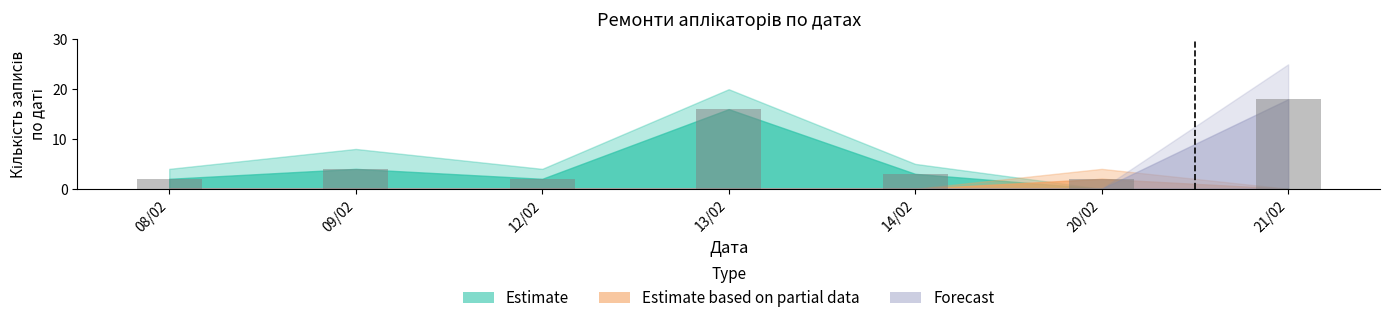

True or false: the data shows 16 at 13/02.

True